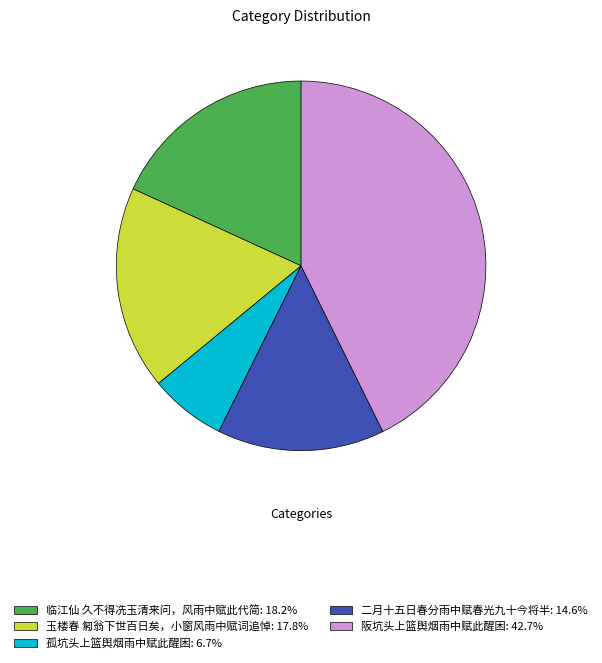

Is it true that 二月十五日春分雨中赋春光九十今将半 is 20% of the pie?

False